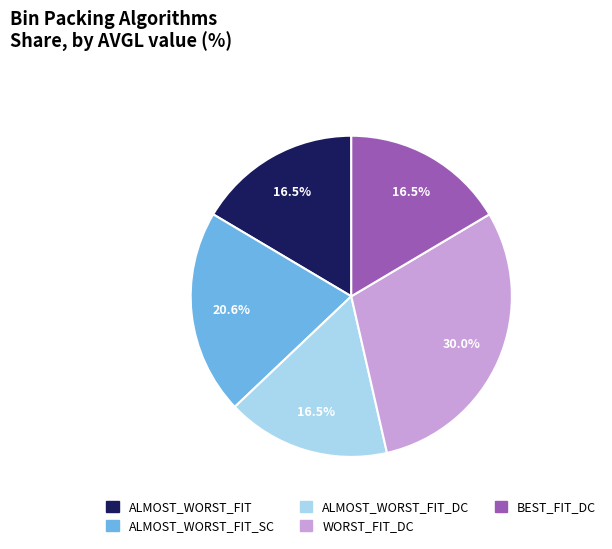

What is the largest slice in the pie chart?

WORST_FIT_DC